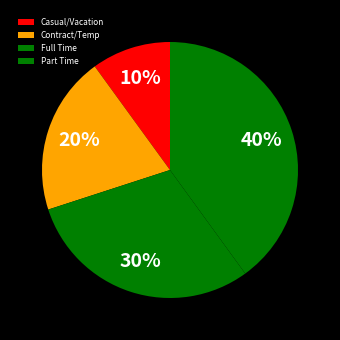

What is the ratio of the value at Contract/Temp to the value at Full Time?

0.7